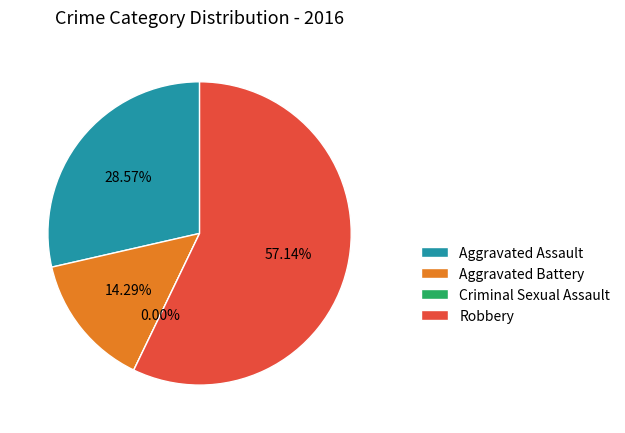

Rank the categories by value from highest to lowest.

Robbery, Aggravated Assault, Aggravated Battery, Criminal Sexual Assault